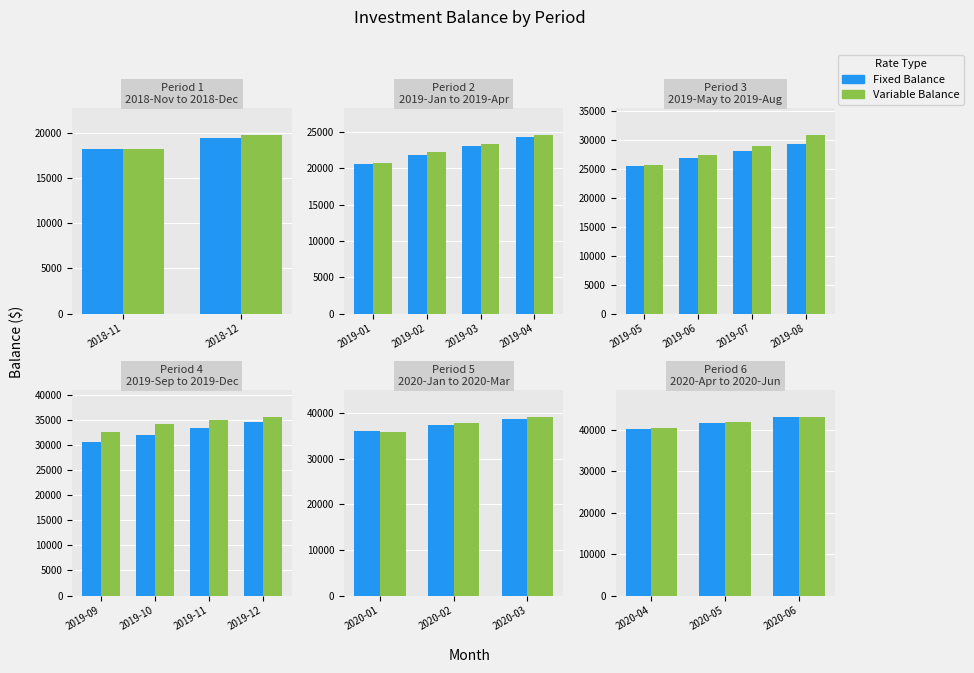

Which series has the widest spread of values?

Fixed Balance